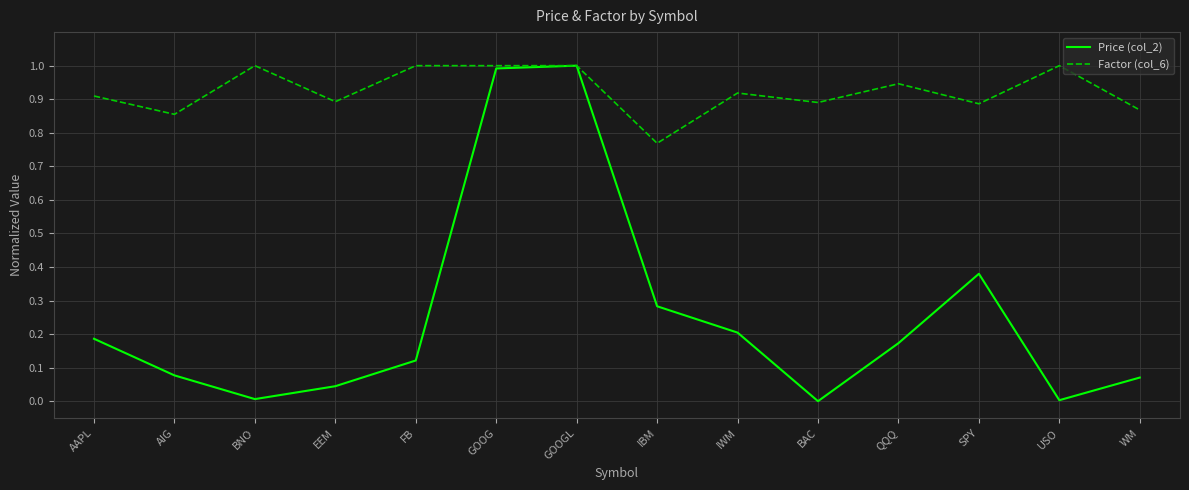

What is the sum of the Price (col_2) values at GOOGL and GOOG?

2.0